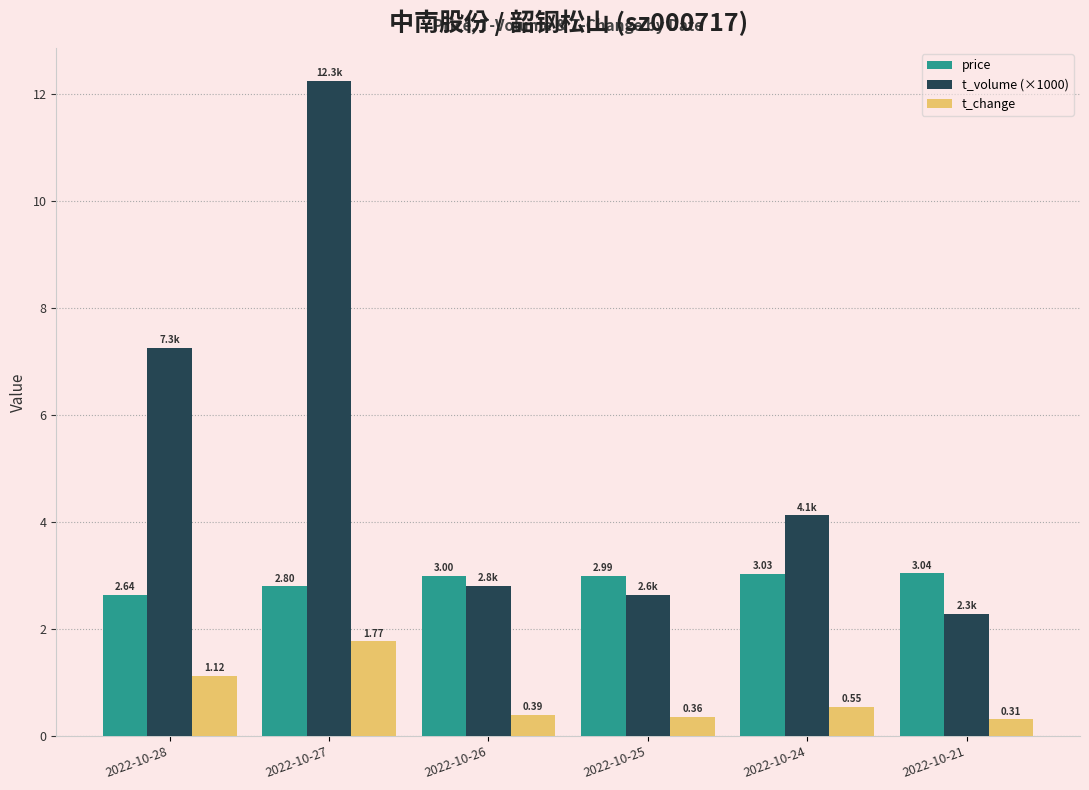

What is the sum of the price values at 2022-10-24 and 2022-10-27?

5.8